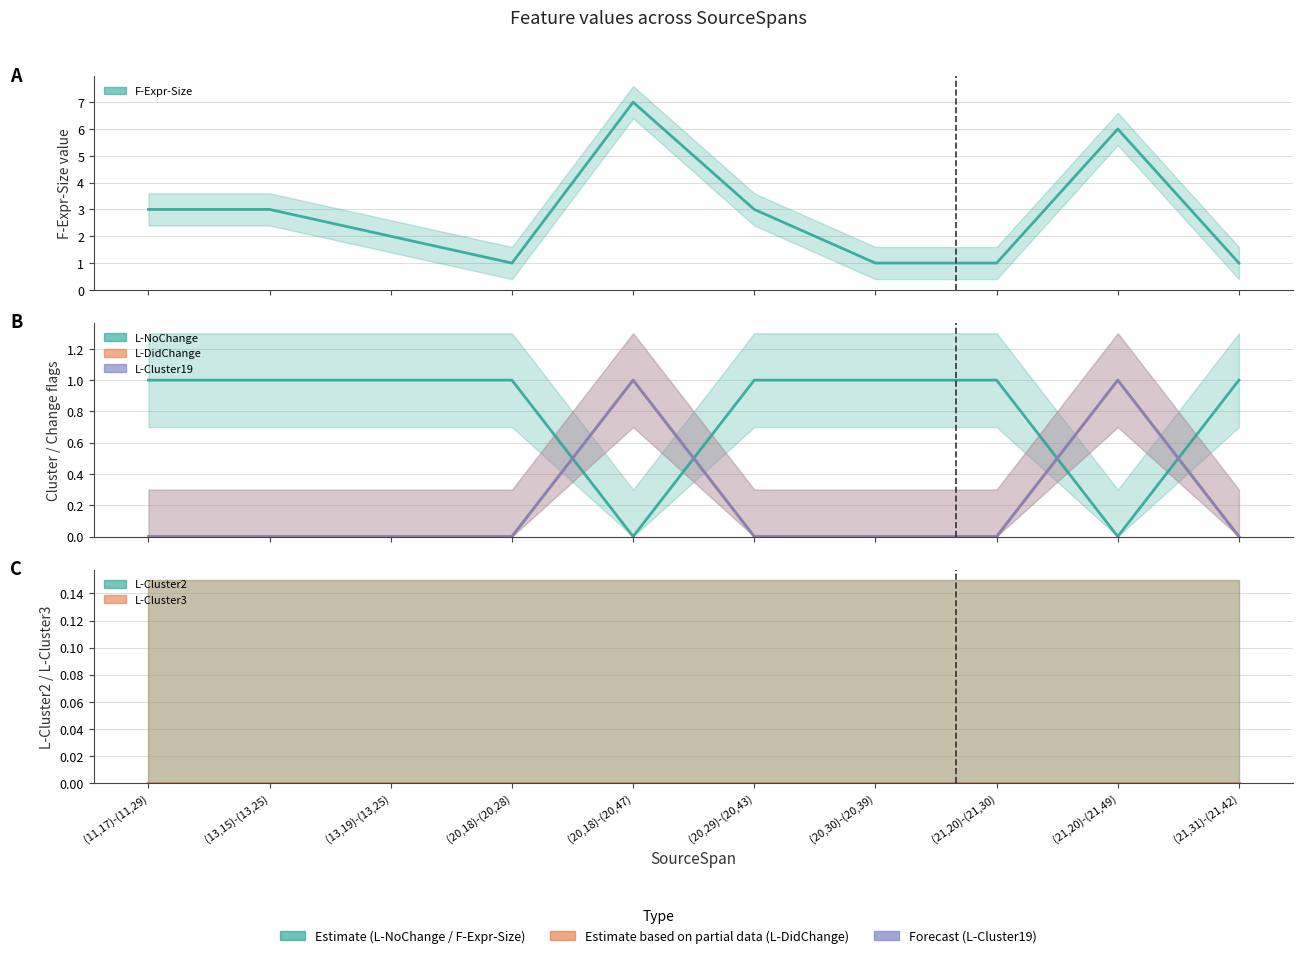

How many categories are shown in the chart?

10